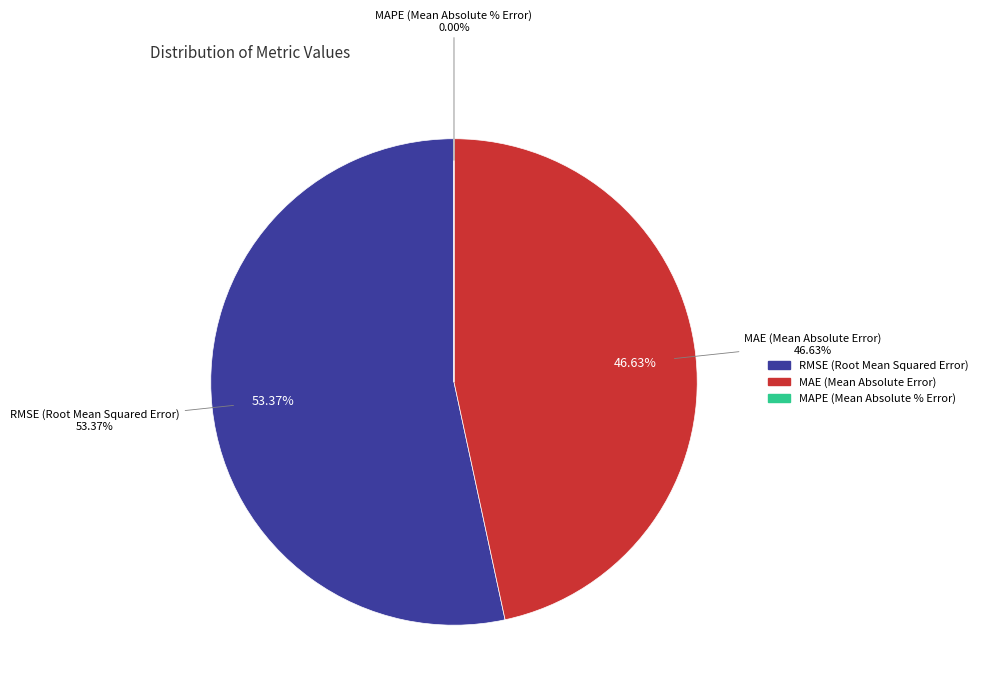

To the nearest percent, what is the combined percentage of MAPE (Mean Absolute % Error) and MAE (Mean Absolute Error)?

47%